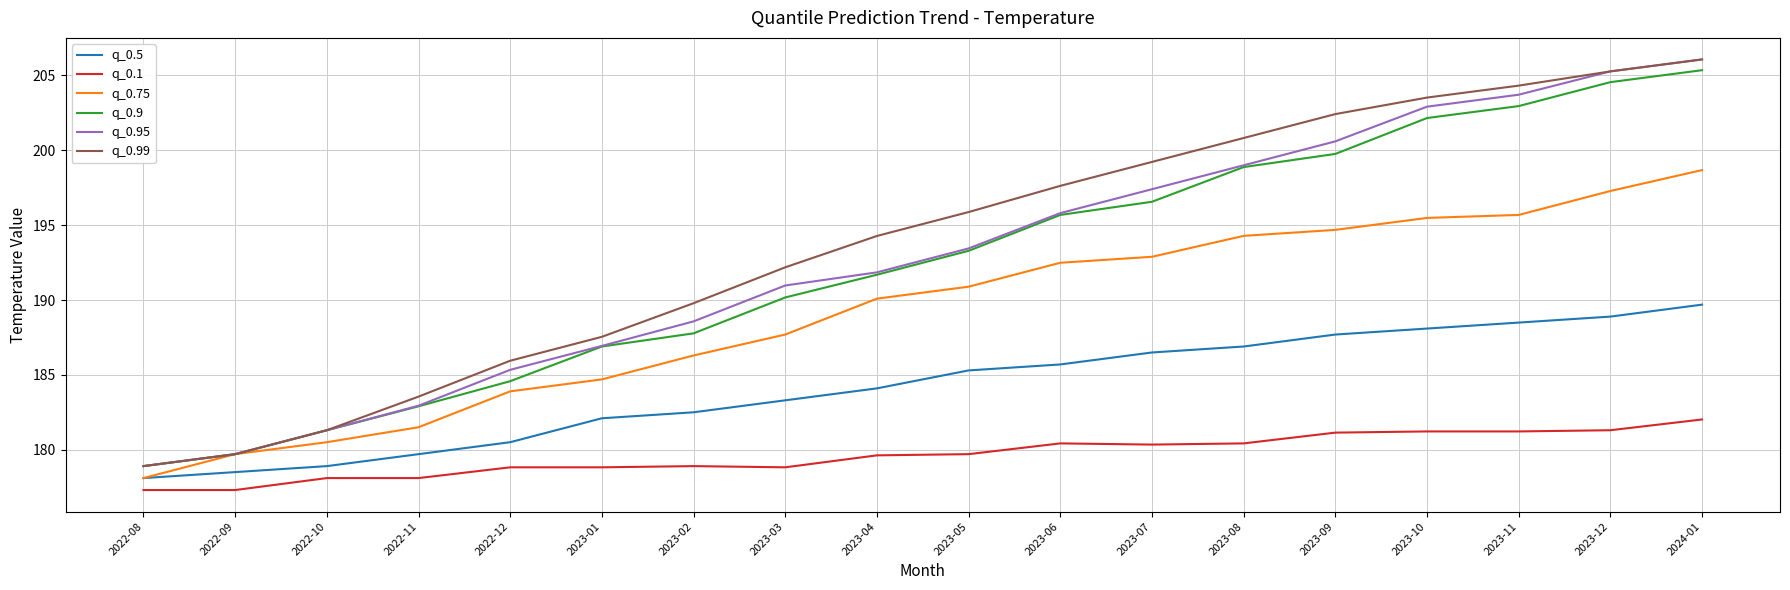

At 2023-07, list the series in order from largest to smallest.

q_0.99, q_0.95, q_0.9, q_0.75, q_0.5, q_0.1